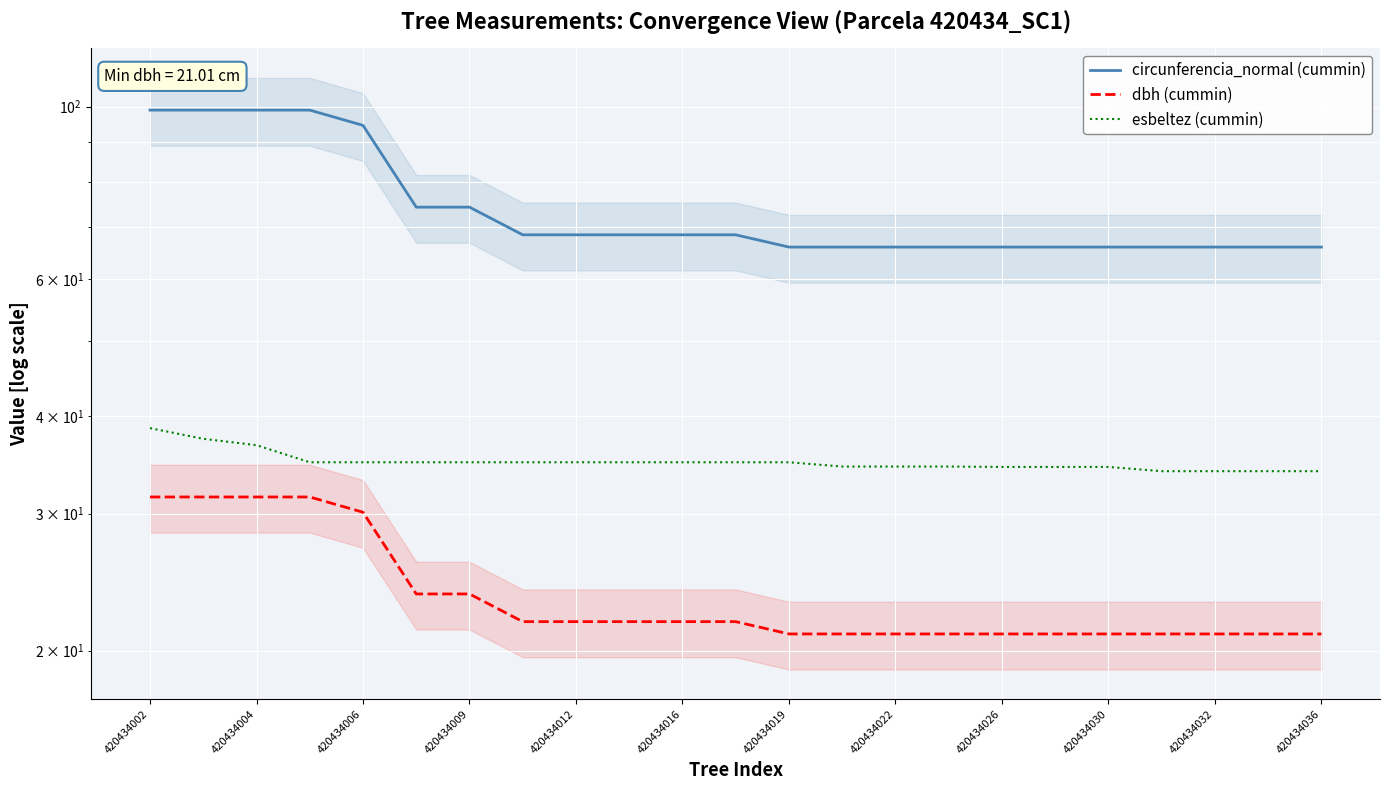

True or false: dbh (cummin) and esbeltez (cummin) cross at least once.

False